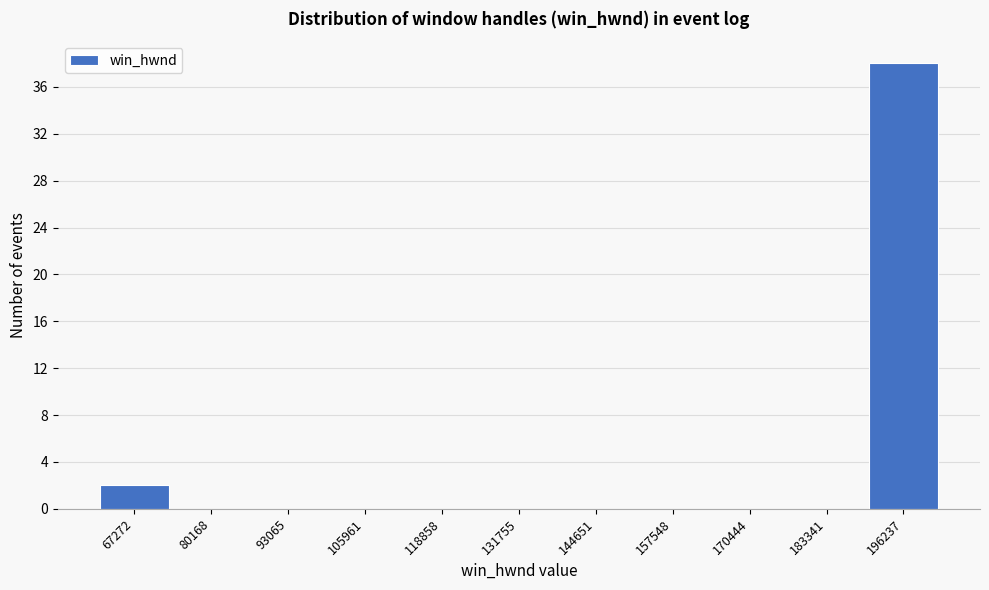

Reading left to right, transcribe this chart: for each bar, give the range it covers on the x-axis and its height. Neither the bar edges nor the heights are printed on the chart, so give them approximately, as read against the axes.

60000 to 74000: 2
74000 to 86000: 0
86000 to 100000: 0
100000 to 112000: 0
112000 to 126000: 0
126000 to 138000: 0
138000 to 152000: 0
152000 to 164000: 0
164000 to 176000: 0
176000 to 190000: 0
190000 to 202000: 38